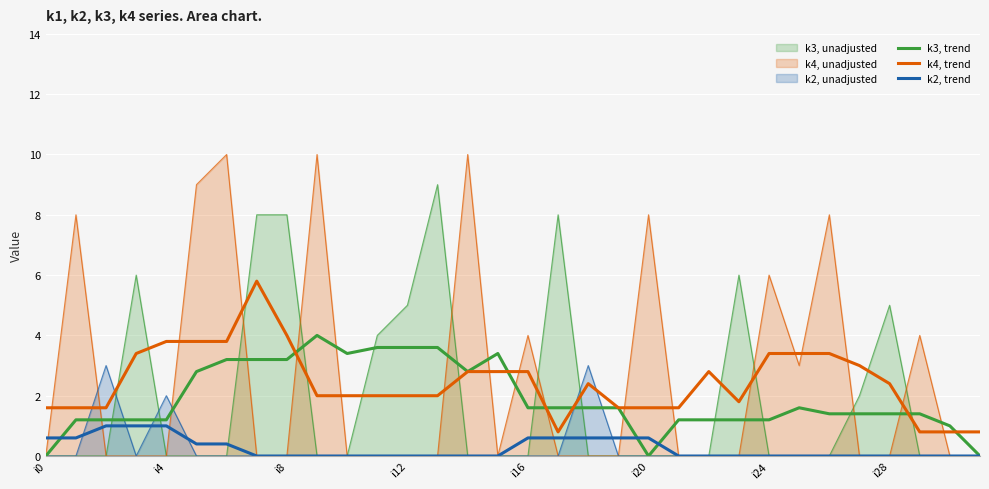

What is the difference between the maximum and minimum values in the k2, trend series?

1.0